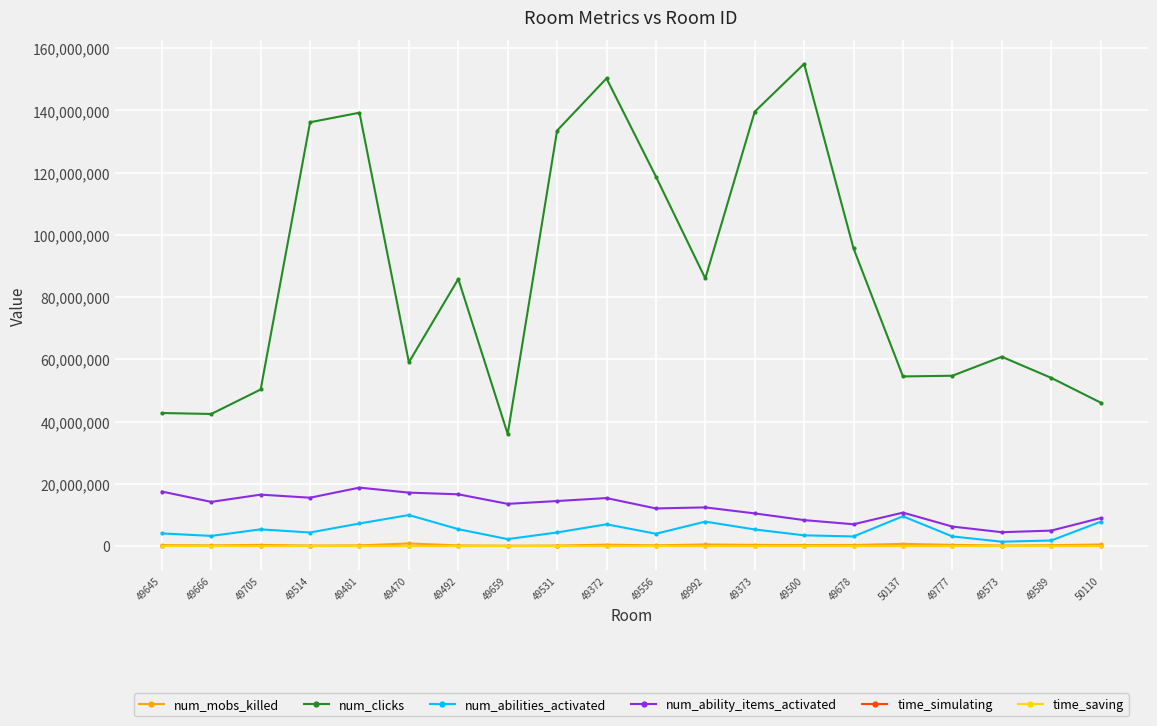

Which series changed the most between 49666 and 49500?

num_clicks